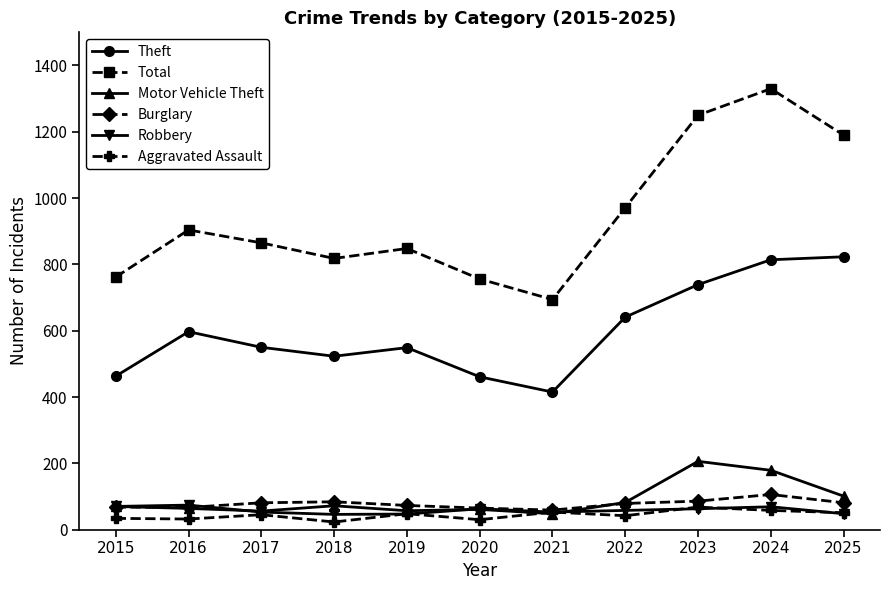

True or false: Total has more than 1 points higher than both neighbors.

True